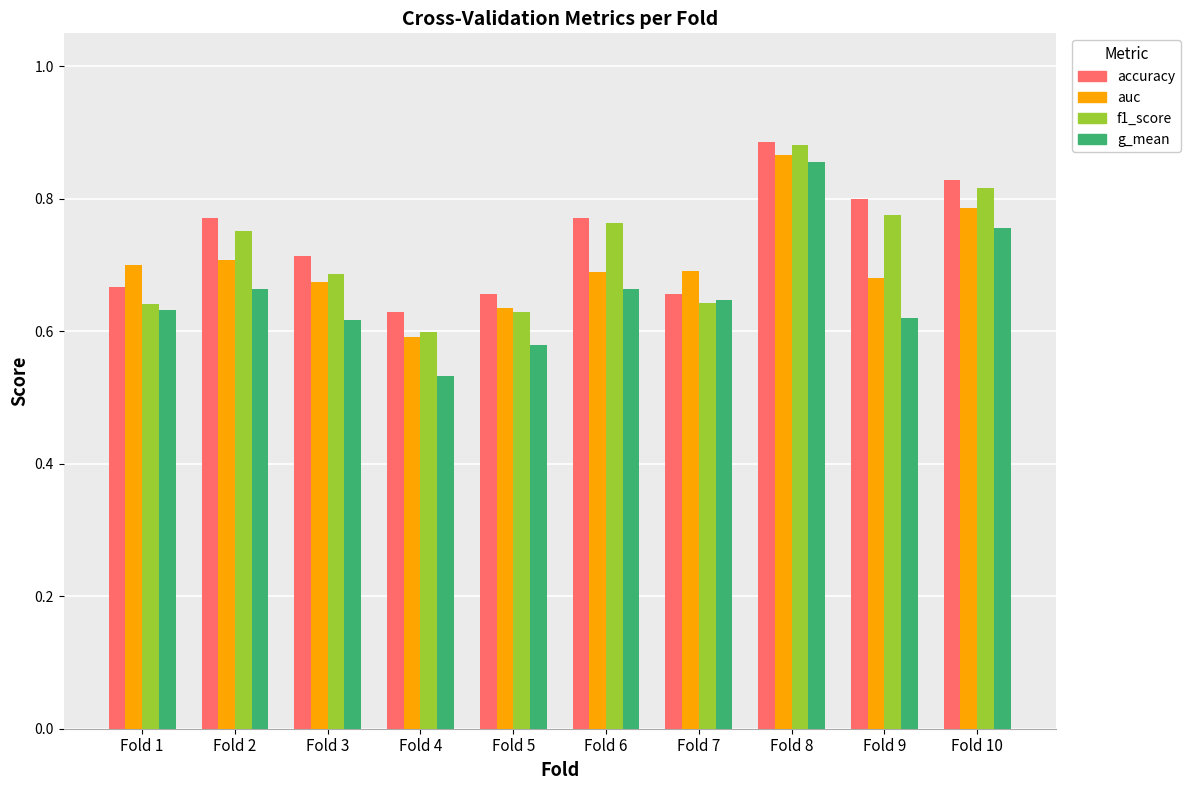

Which category has the lowest value in the accuracy series?

Fold 4